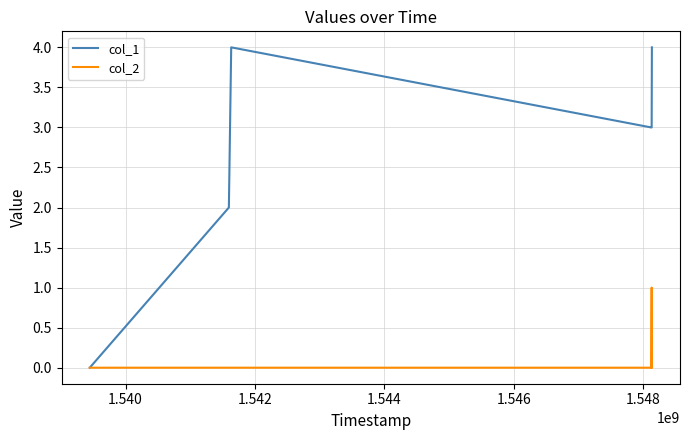

Which series has the largest total across all categories?

col_1